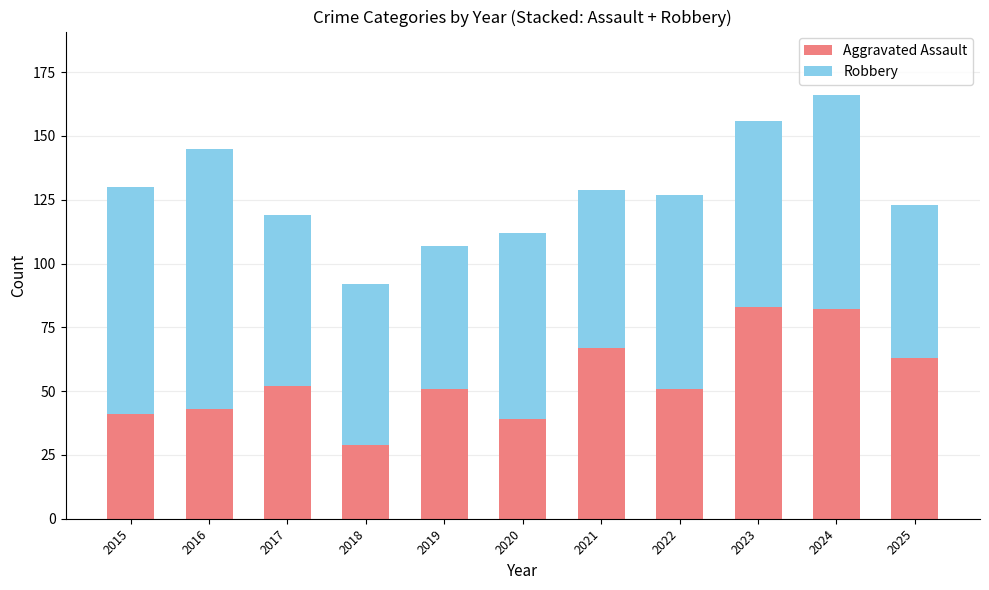

What is the total value across all series at 2022?

127